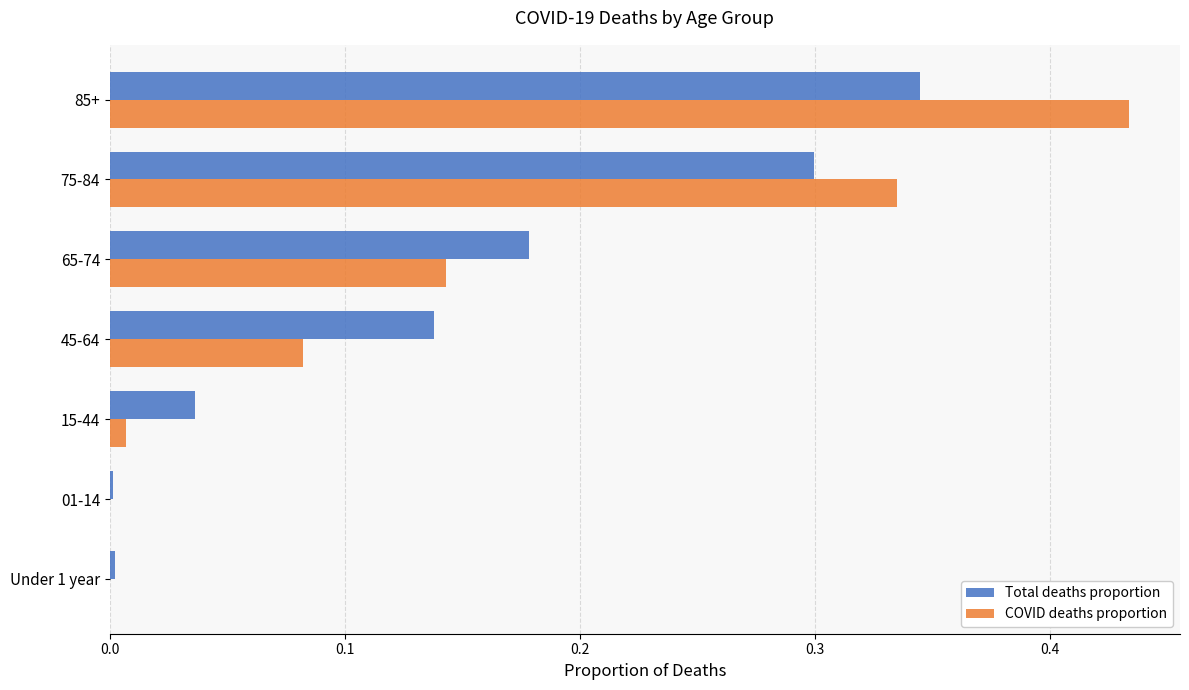

What is the total value across all series at 75-84?

0.6